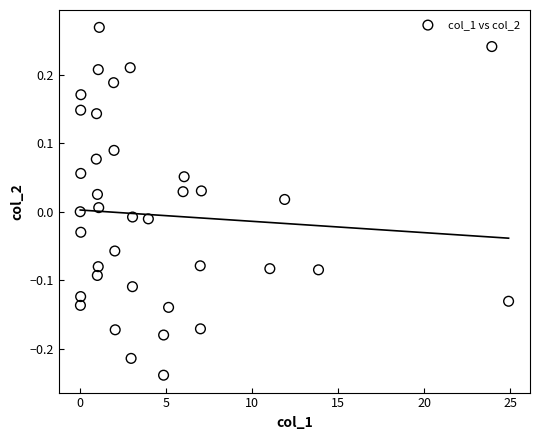

What is the range of Y values (max minus min)?

0.5